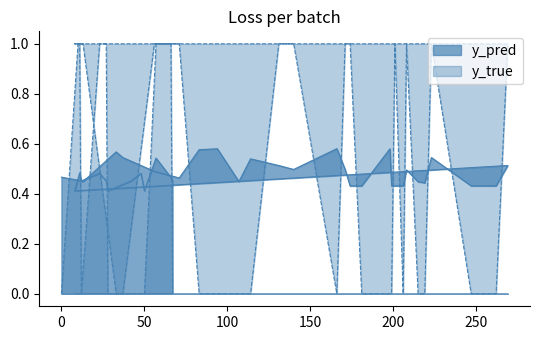

Rank the series by their average value, from lowest to highest.

y_true, y_pred